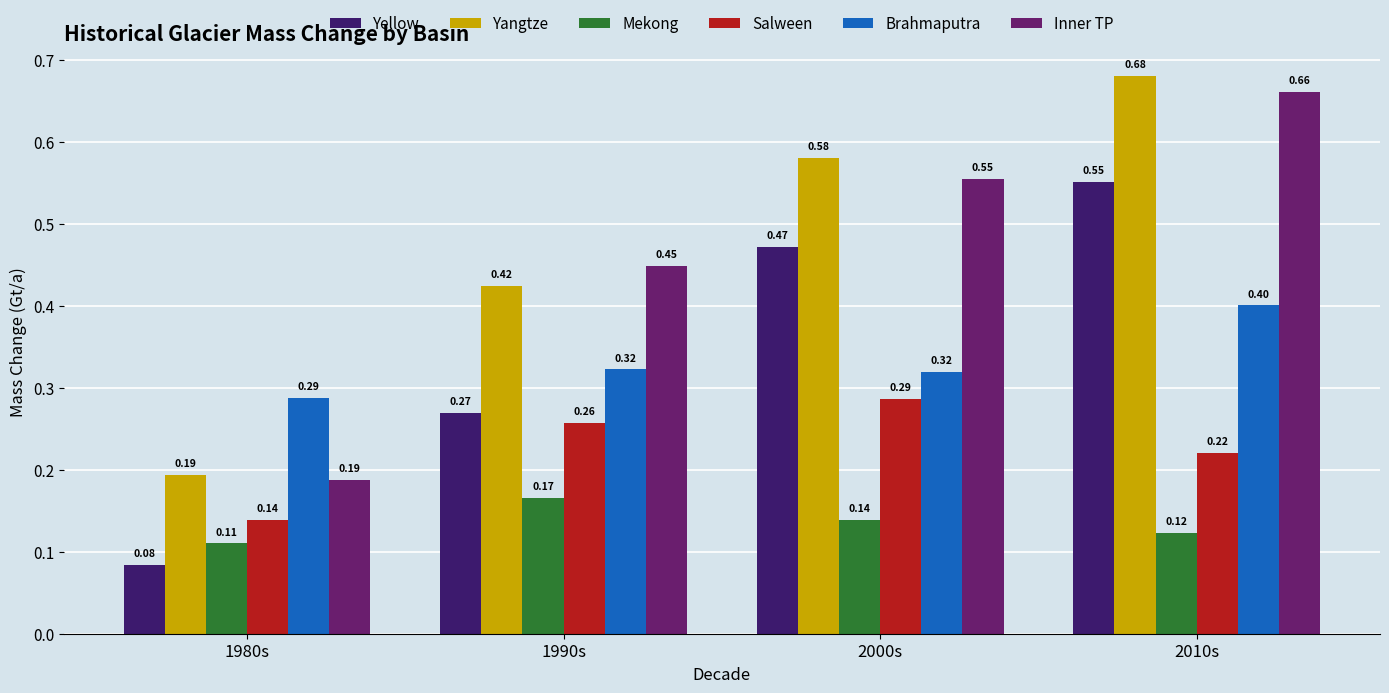

Between 1980s and 2010s, which series saw the biggest shift?

Yangtze